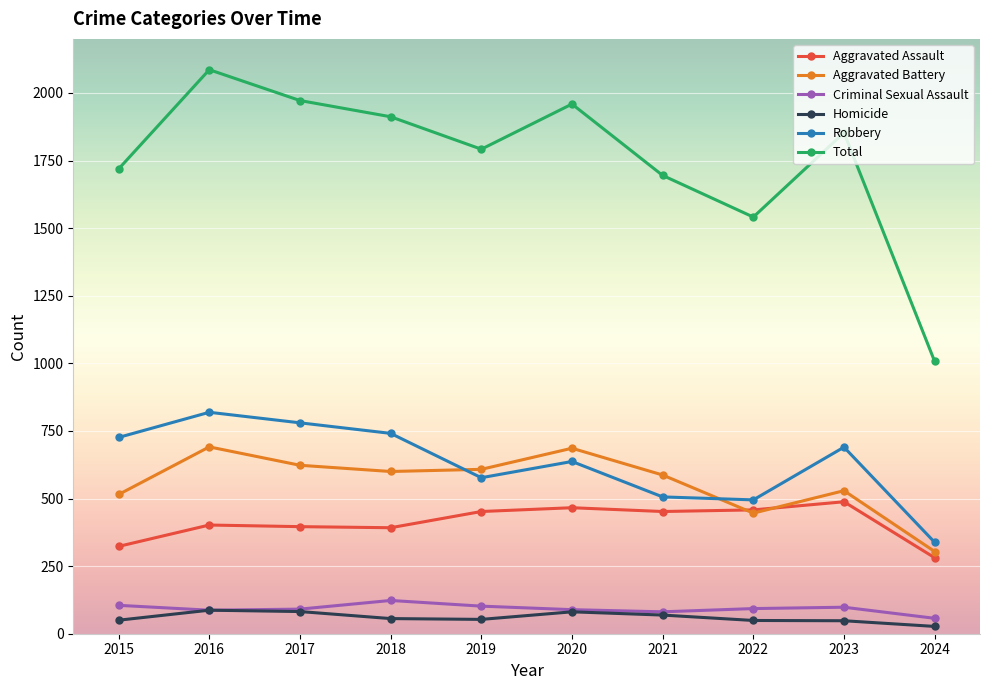

Is it true that Aggravated Assault equals 196 at 2021?

False